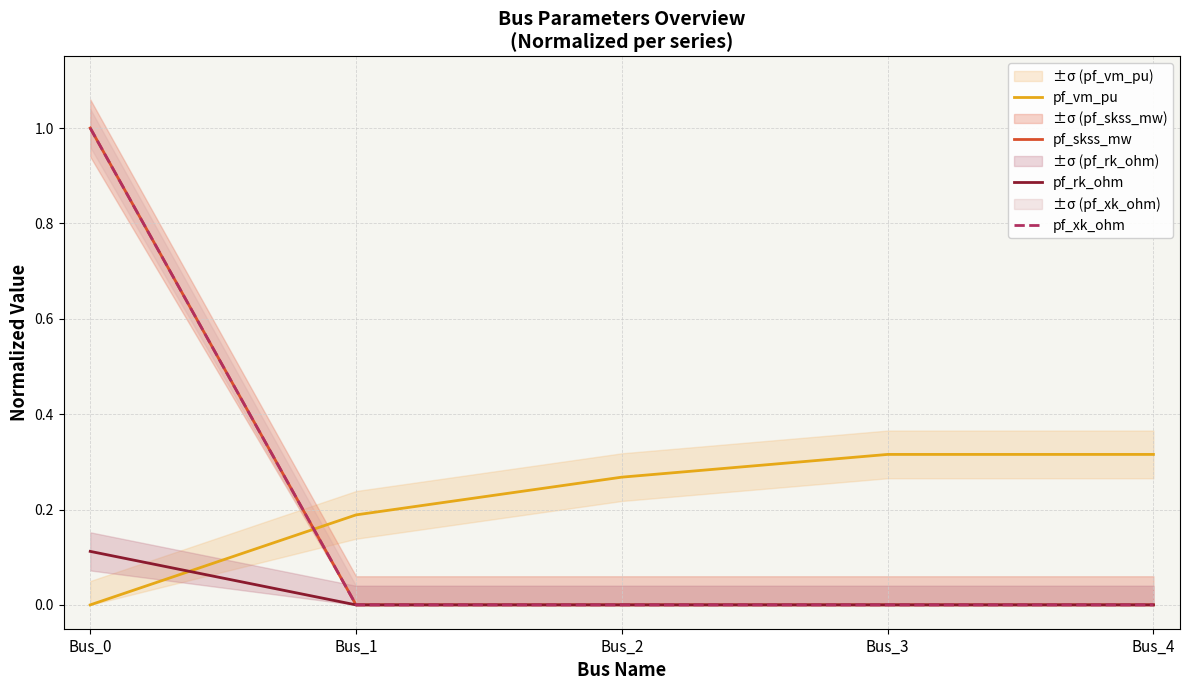

Reading left to right, what are all the values shown in this chart?

pf_vm_pu: 0.0	0.2	0.3	0.3	0.3
pf_skss_mw: 1.0	0.0	0.0	0.0	0.0
pf_rk_ohm: 0.1	0.0	0.0	0.0	0.0
pf_xk_ohm: 1.0	0.0	0.0	0.0	0.0